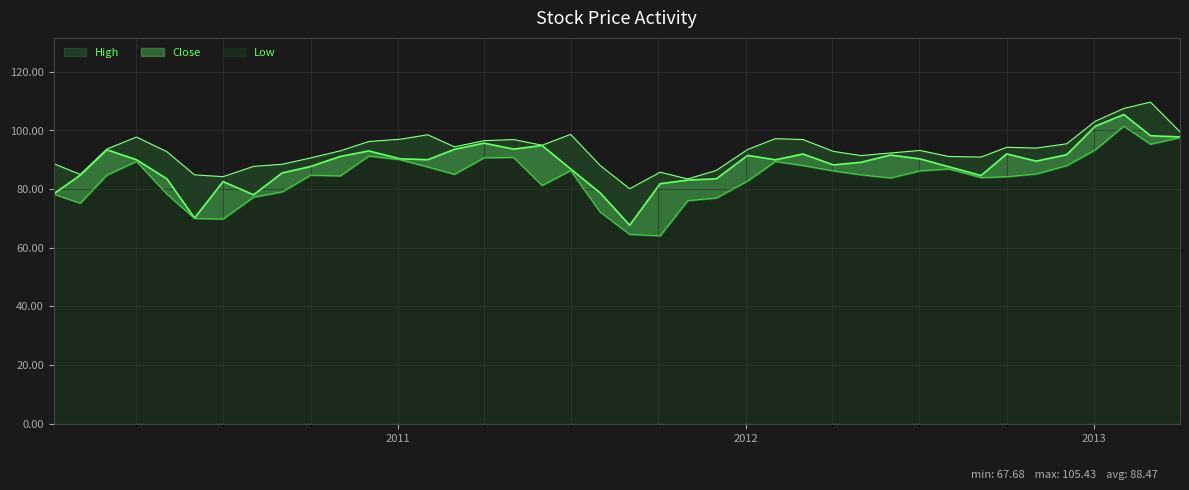

How many lines are shown in the chart?

3